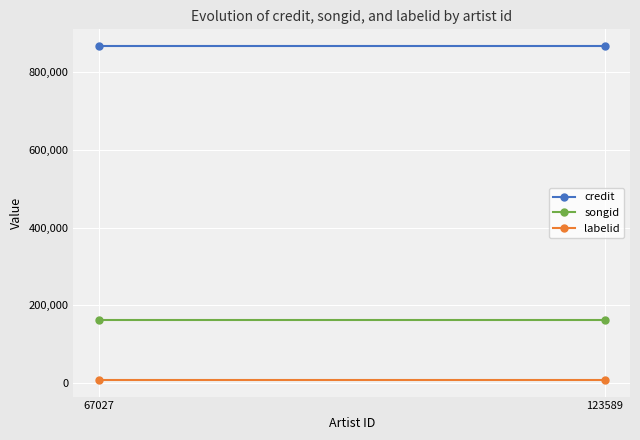

Reading left to right, extract all data points from this chart.

credit: 866983	866983
songid: 163159	163159
labelid: 8583	8583